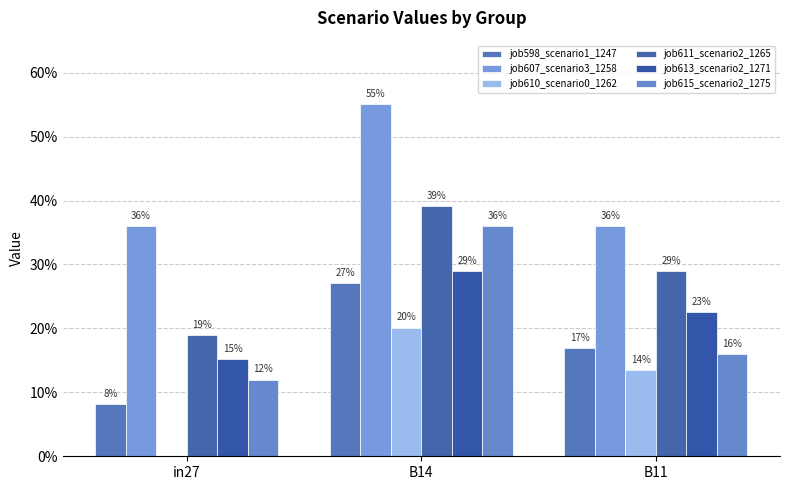

How many distinct data groups are displayed?

6